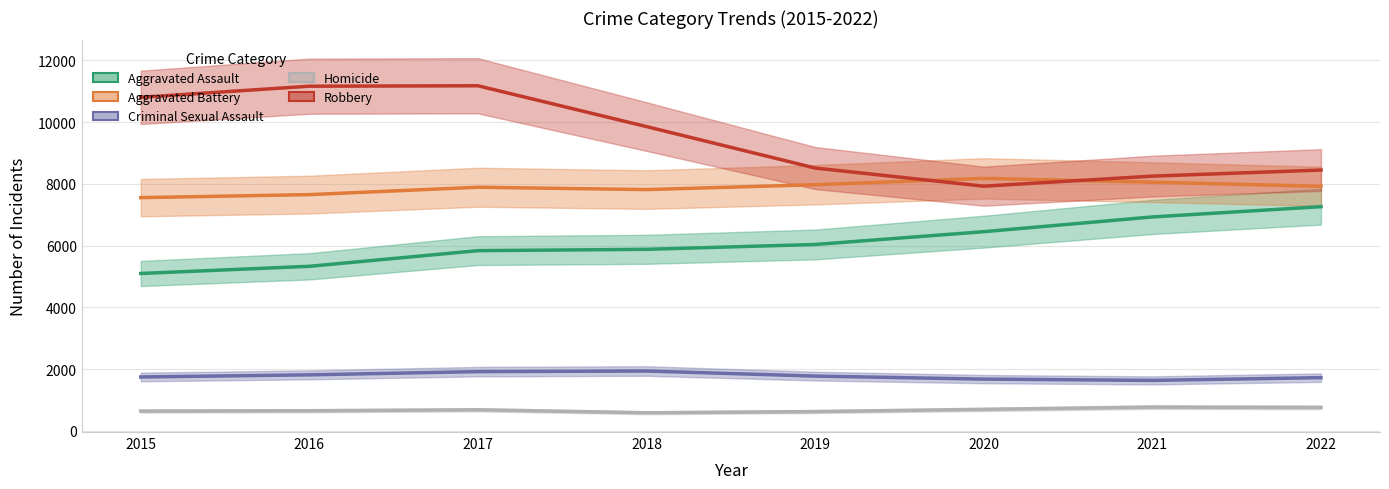

Reading right to left, extract all data points from this chart.

Aggravated Assault: 7258.5	6926.7	6449.0	6035.0	5878.3	5835.3	5328.3	5096.0
Aggravated Battery: 7918.0	8051.7	8174.7	7970.0	7812.0	7888.0	7649.3	7551.5
Criminal Sexual Assault: 1723.5	1634.7	1676.3	1774.0	1938.7	1918.7	1814.0	1745.5
Homicide: 759.5	768.7	696.3	624.7	586.3	682.3	651.3	641.0
Robbery: 8444.5	8248.0	7922.3	8509.7	9851.3	11173.3	11159.3	10799.0